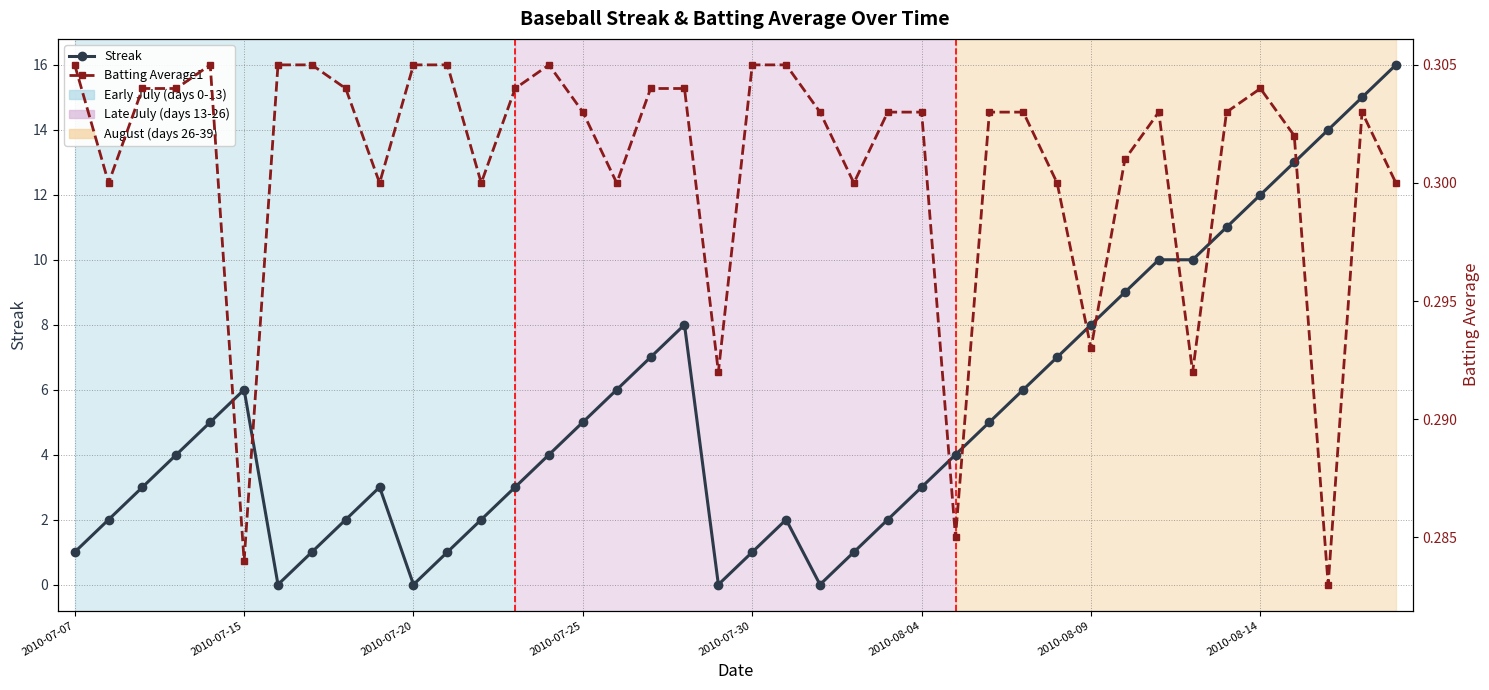

True or false: Streak and Batting Average1 cross at least once.

True